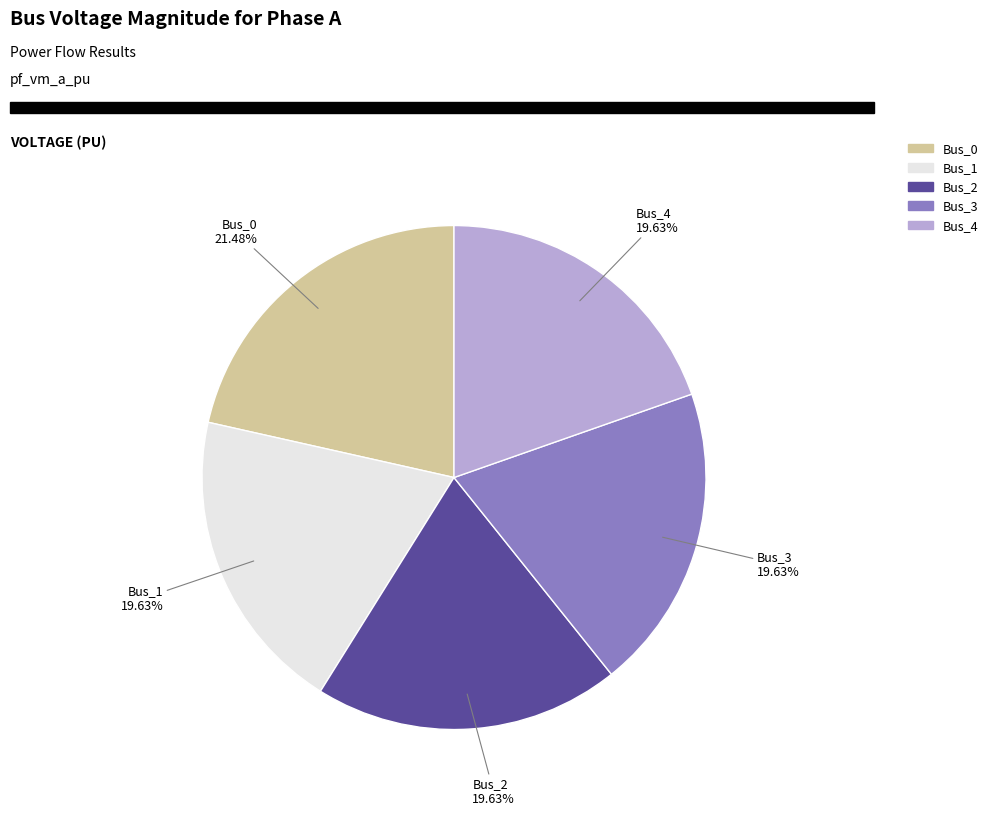

Between Bus_0 and Bus_4, which is larger?

Bus_0